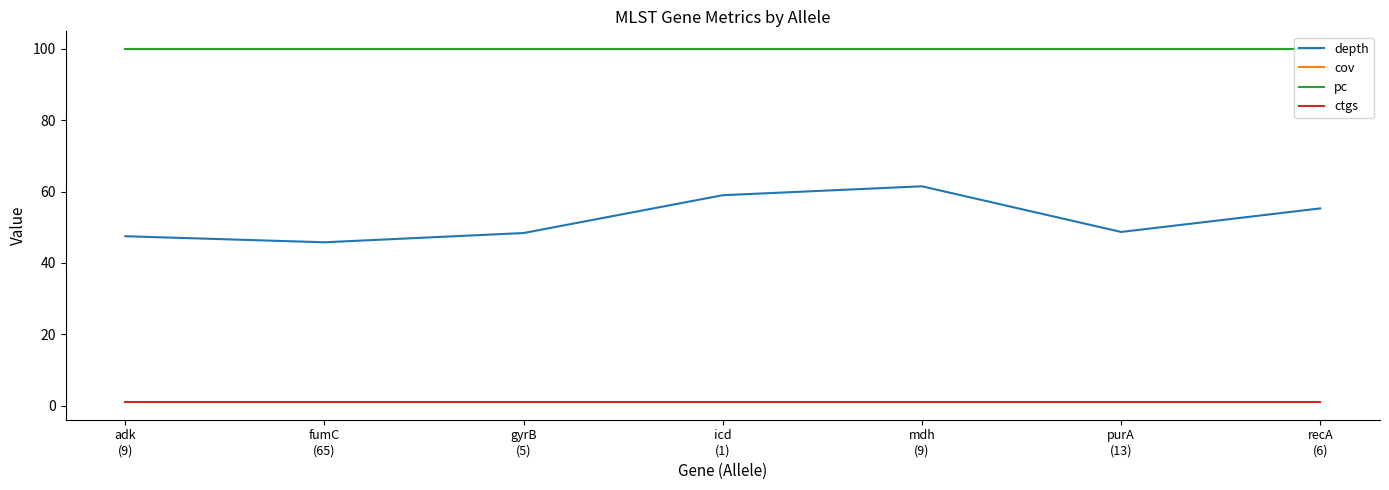

True or false: depth and cov intersect in this chart.

False